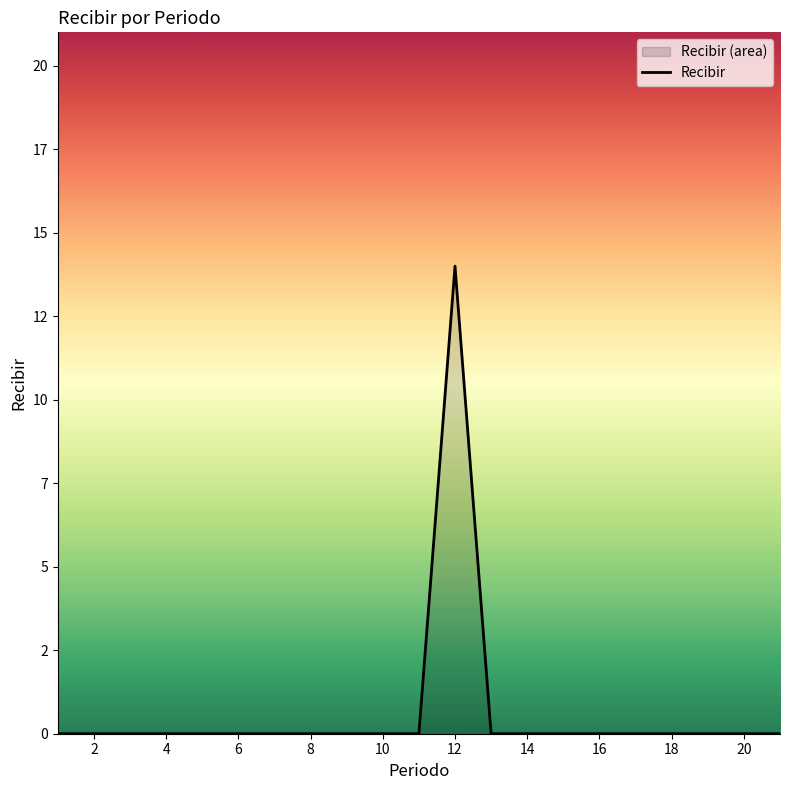

The chart shows a value of 9 at 7. True or false?

False